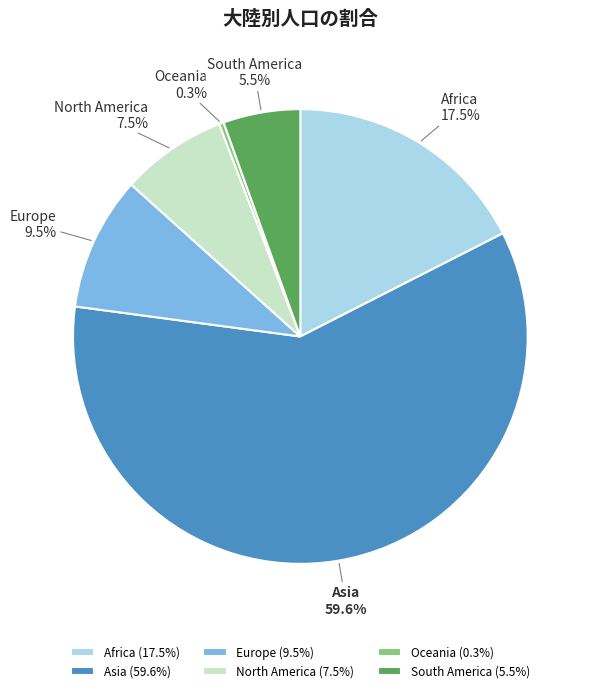

Is it true that Asia is 65% of the pie?

False